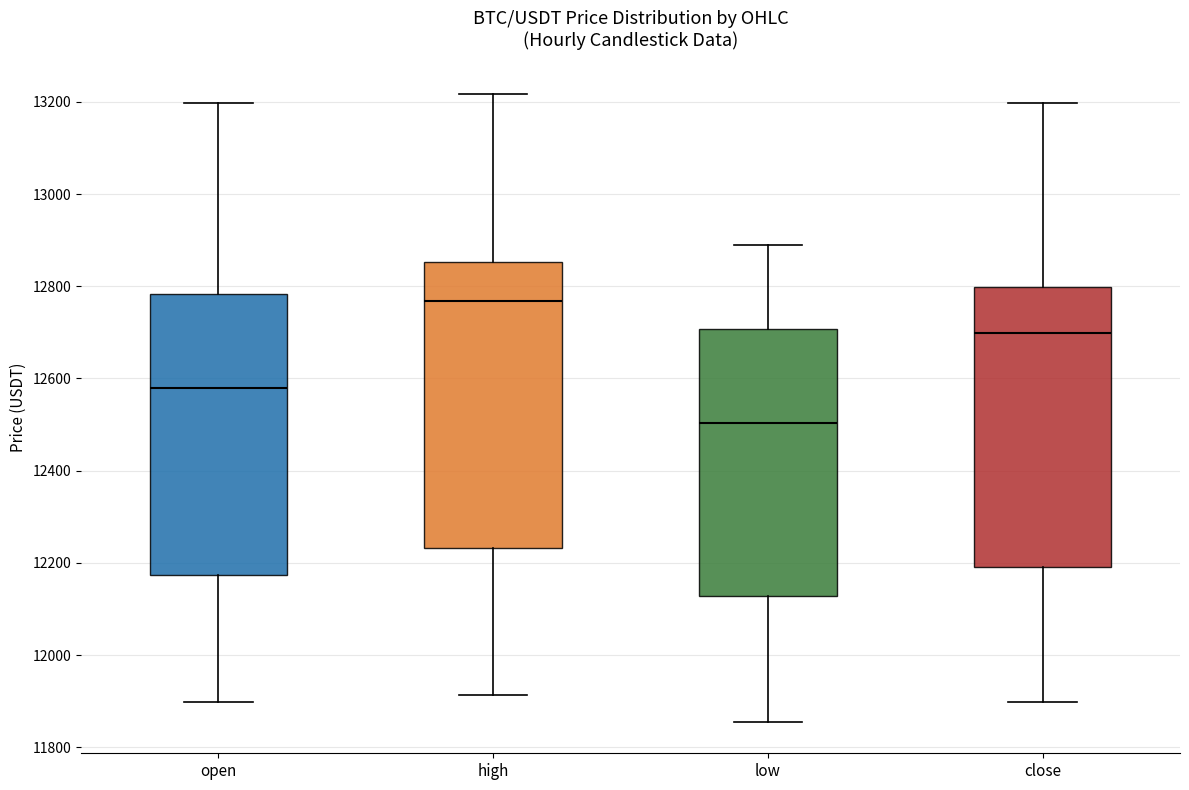

Reading left to right, transcribe this box plot: for each box, give where its median line is, the range the box spans, and where its two whiskers end, as read against the y-axis. The values are not printed on the chart, so give them approximately, as read against the axis.

open: median 12580, box 12180 to 12780, whiskers 11900 to 13200
high: median 12760, box 12240 to 12860, whiskers 11920 to 13220
low: median 12500, box 12120 to 12700, whiskers 11860 to 12900
close: median 12700, box 12200 to 12800, whiskers 11900 to 13200